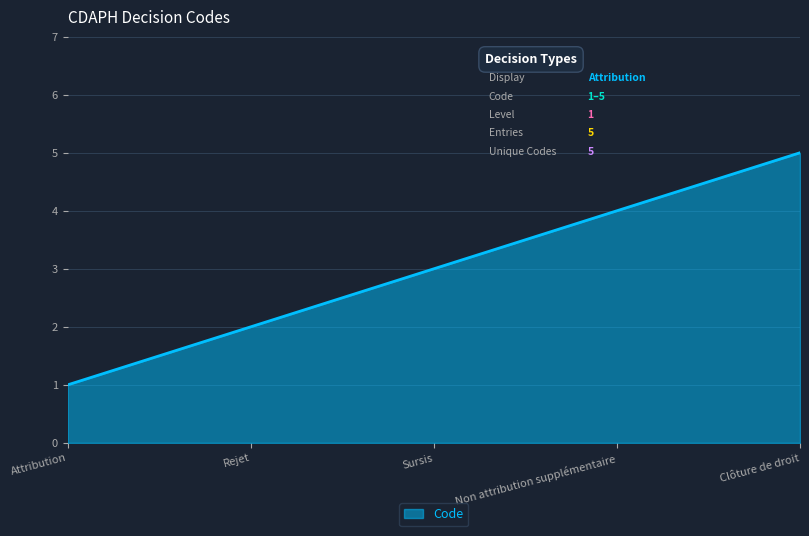

What is the average value?

3